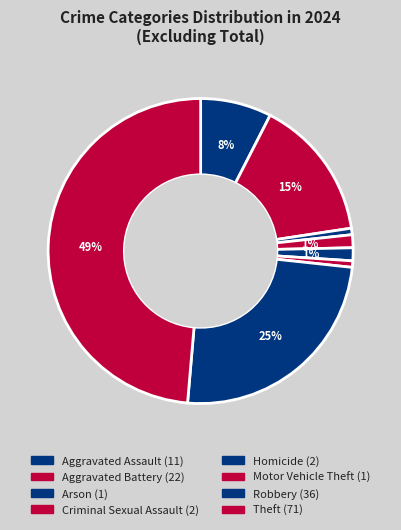

Which has a higher value, Theft or Robbery?

Theft